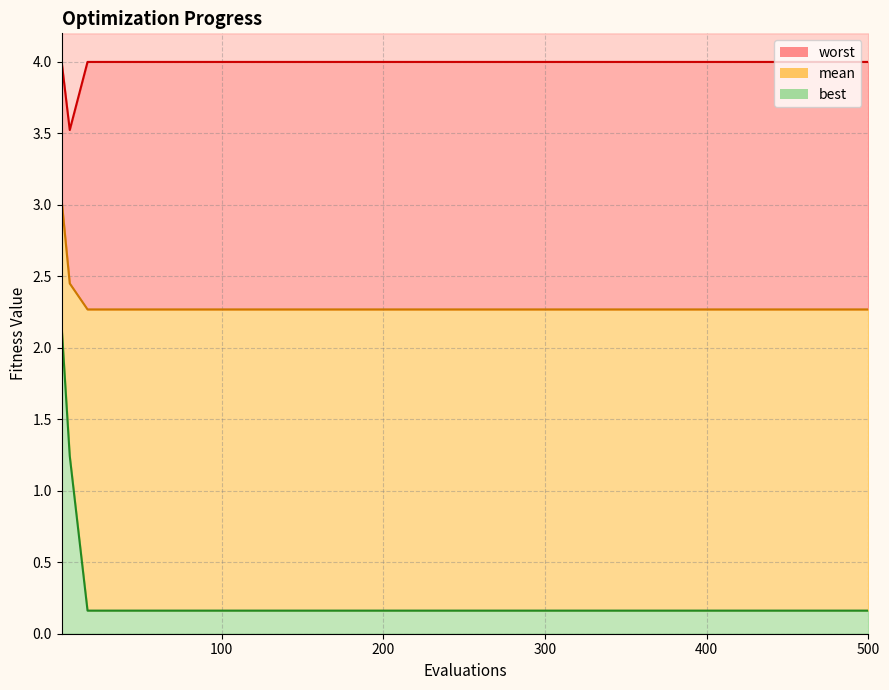

The mean series shows 2.3 at 400. True or false?

True